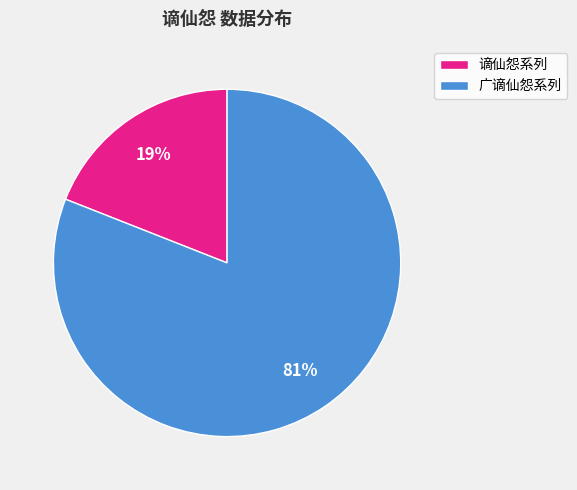

Is there any slice that represents more than half of the pie?

Yes